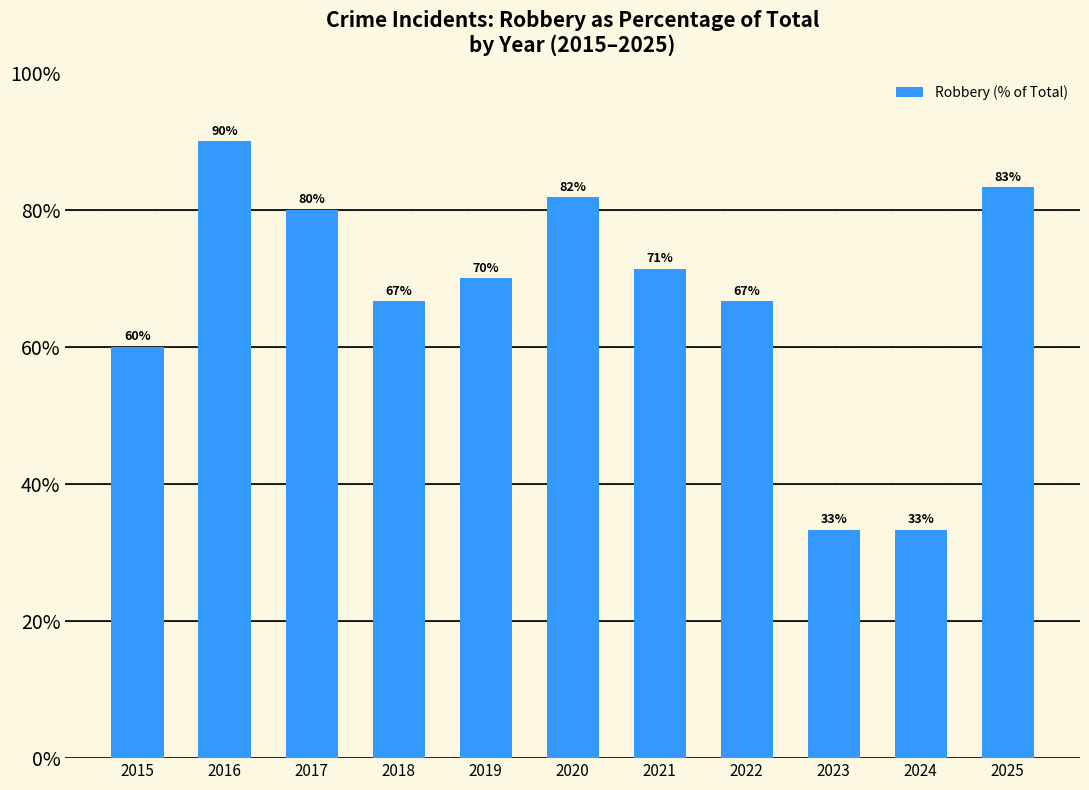

Are the bars grouped side by side (vs. stacked)?

No